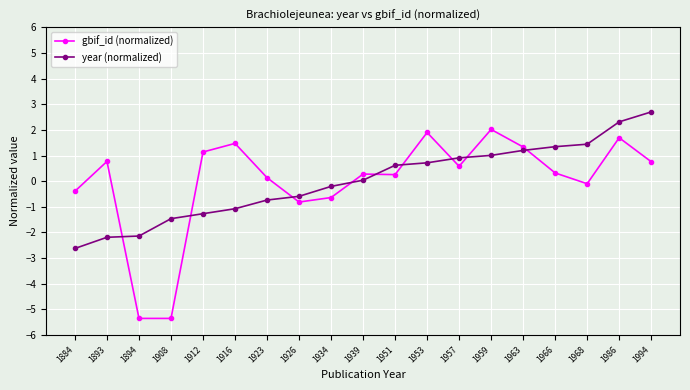

What is the difference between the gbif_id (normalized) values at 1957 and 1916?

0.9